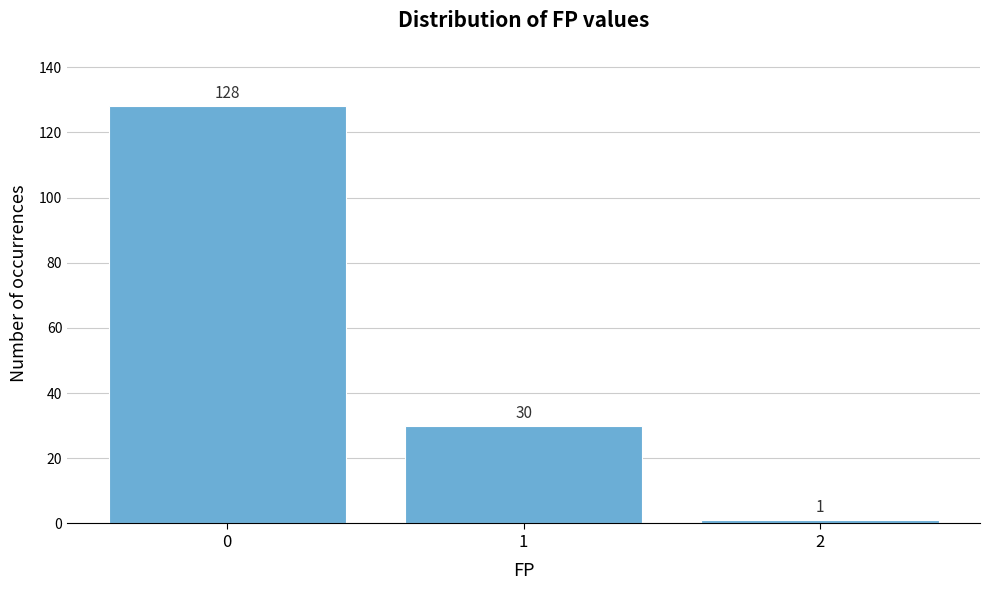

Reading right to left, list all the values displayed in this chart.

1	30	128